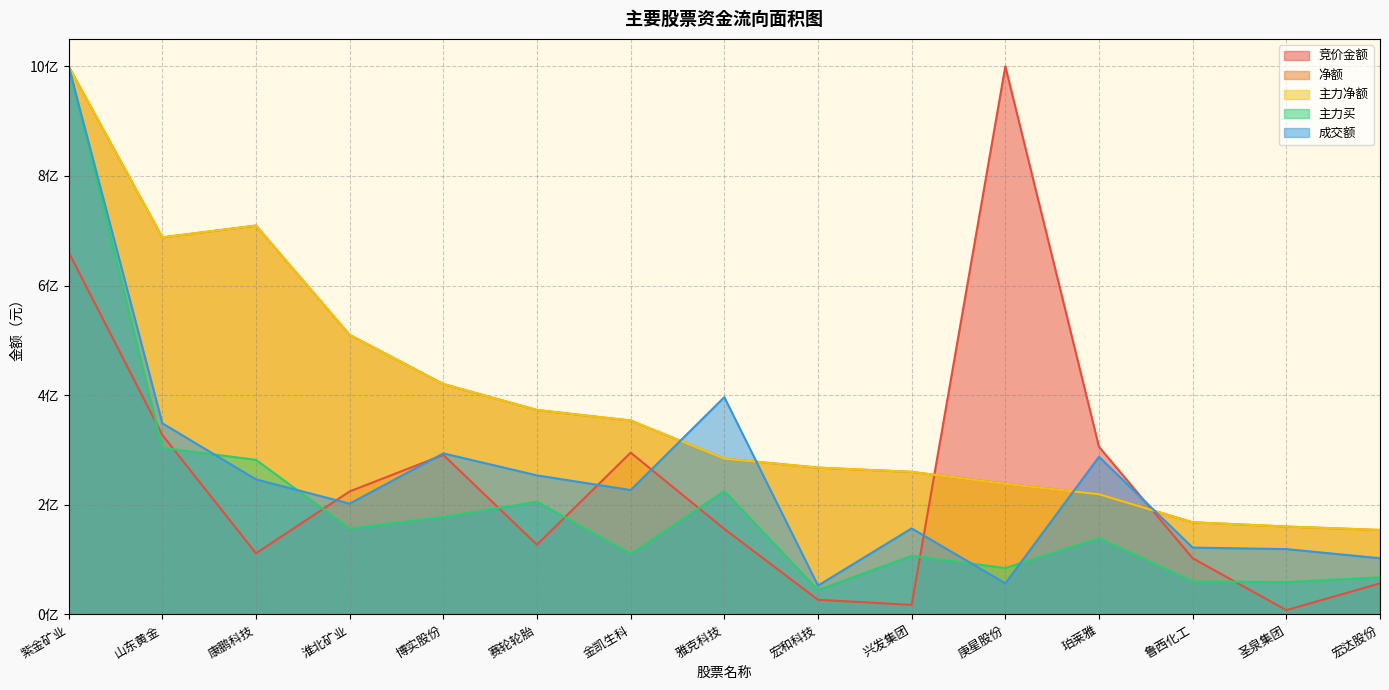

Between 雅克科技 and 庚星股份, which series saw the biggest shift?

竞价金额